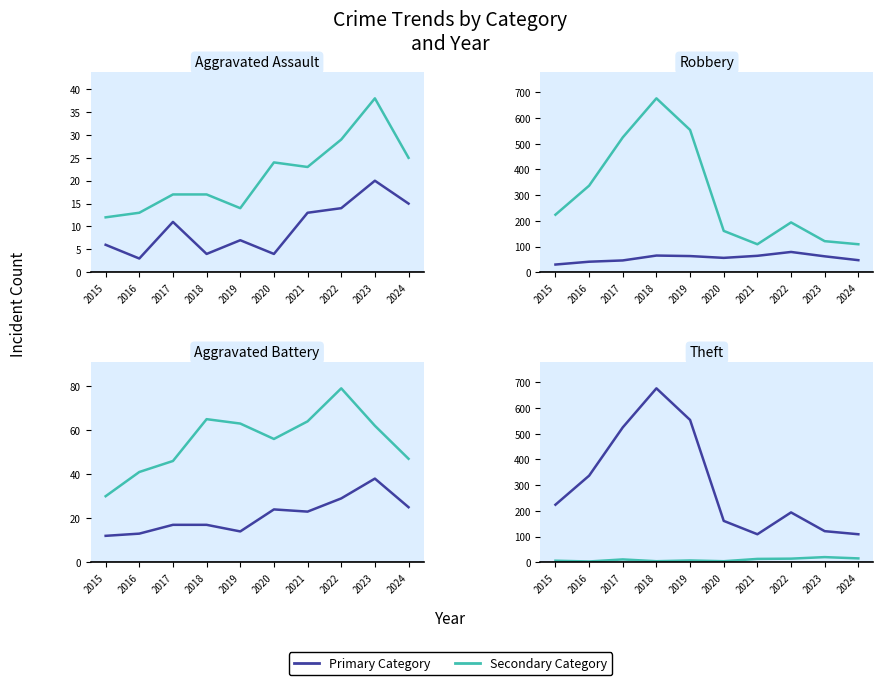

Which category has the highest value in the Theft series?

2018